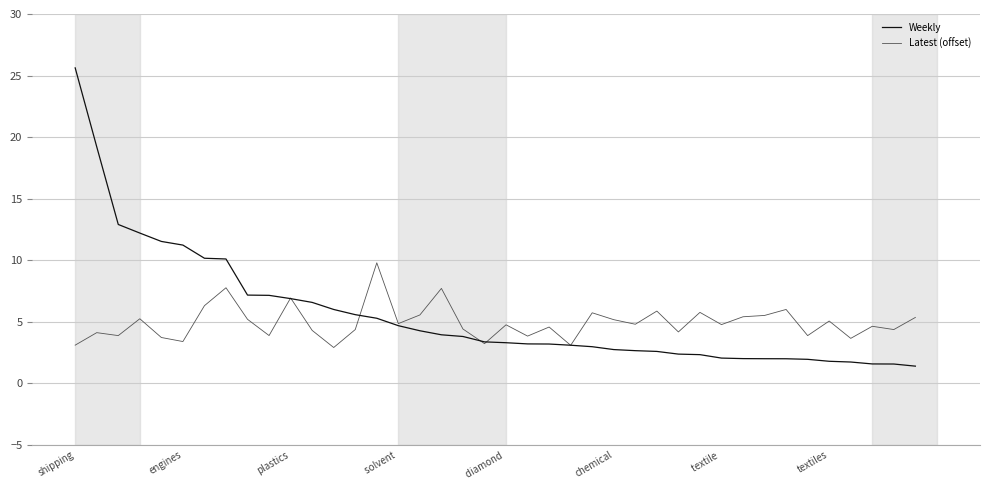

What is the maximum value shown in the chart?

25.6